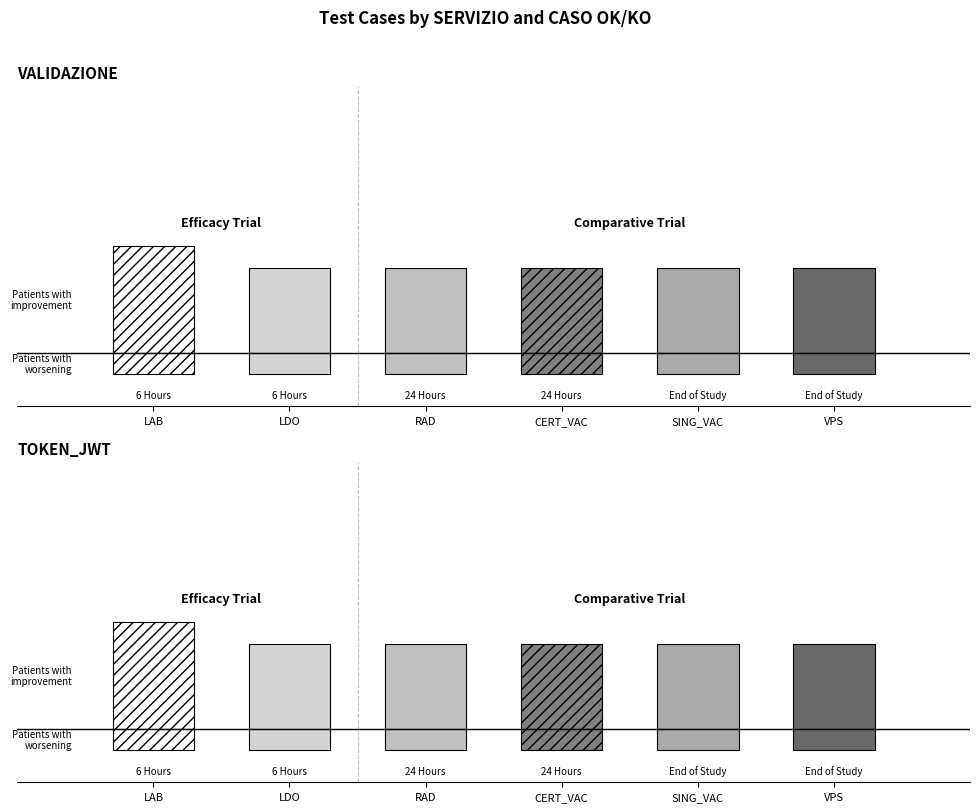

The value of OK at LAB is 2. True or false?

False